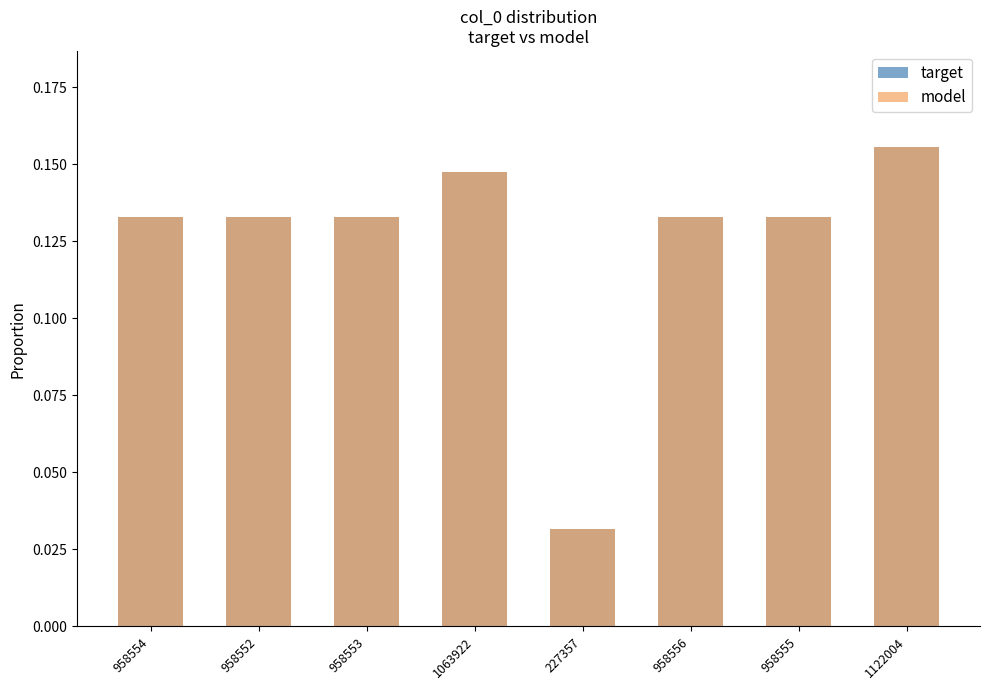

What is the value of the target bar at the 1st from the left?

0.1